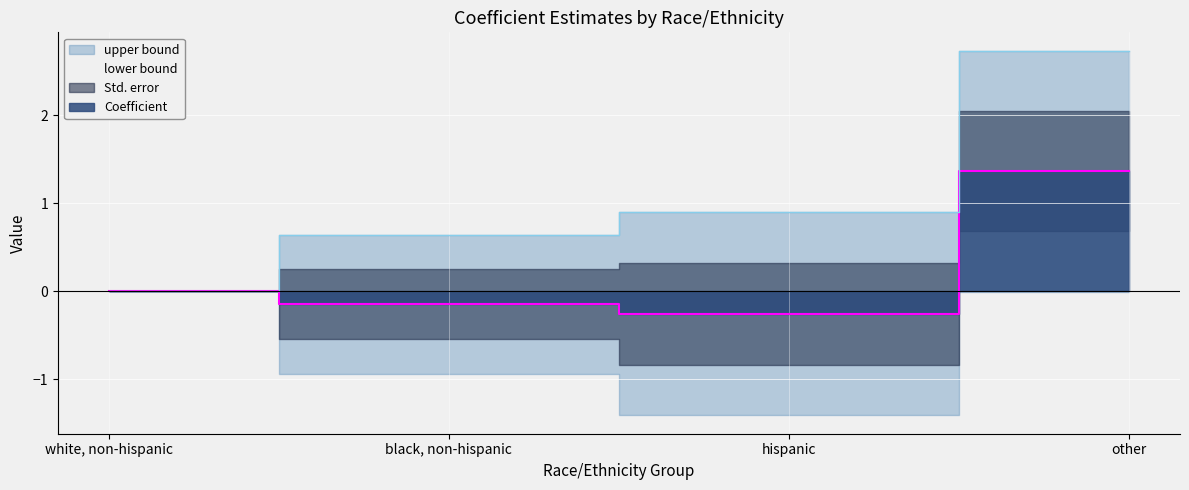

True or false: Coefficient and upper bound cross at least once.

False